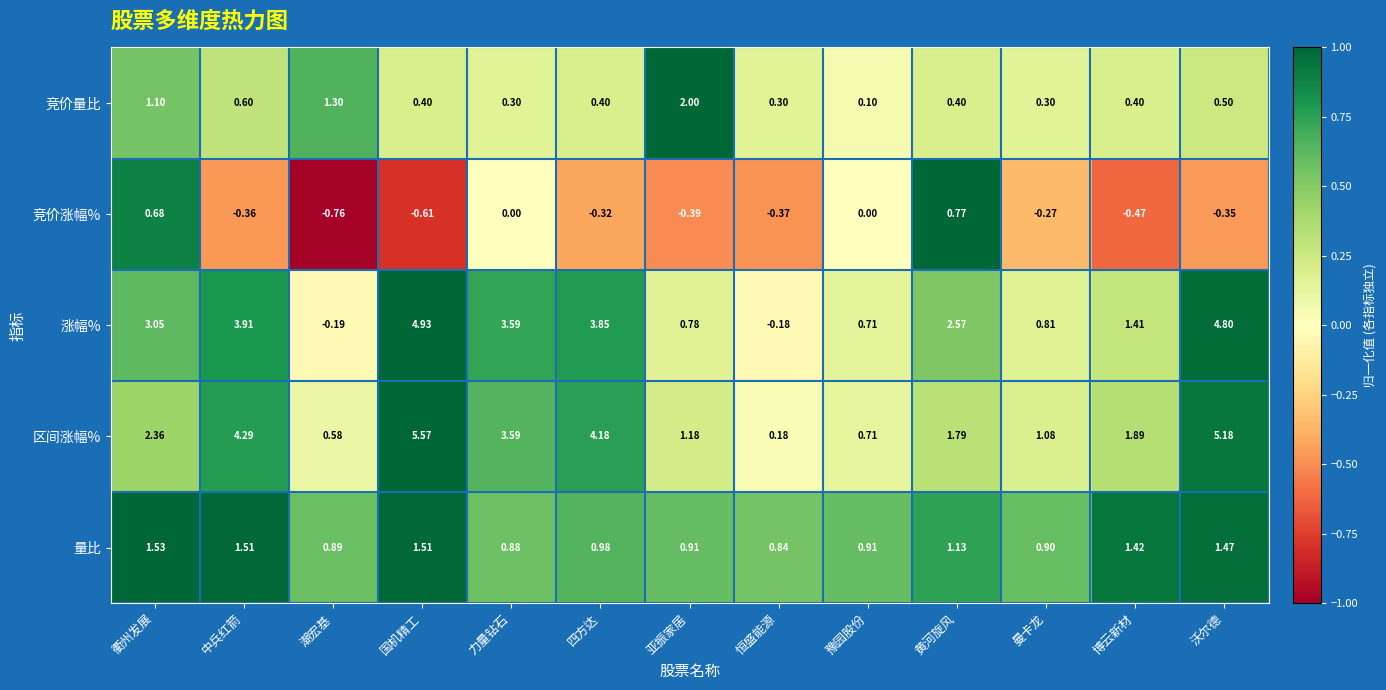

At which label is 涨幅% closest to 2?

黄河旋风